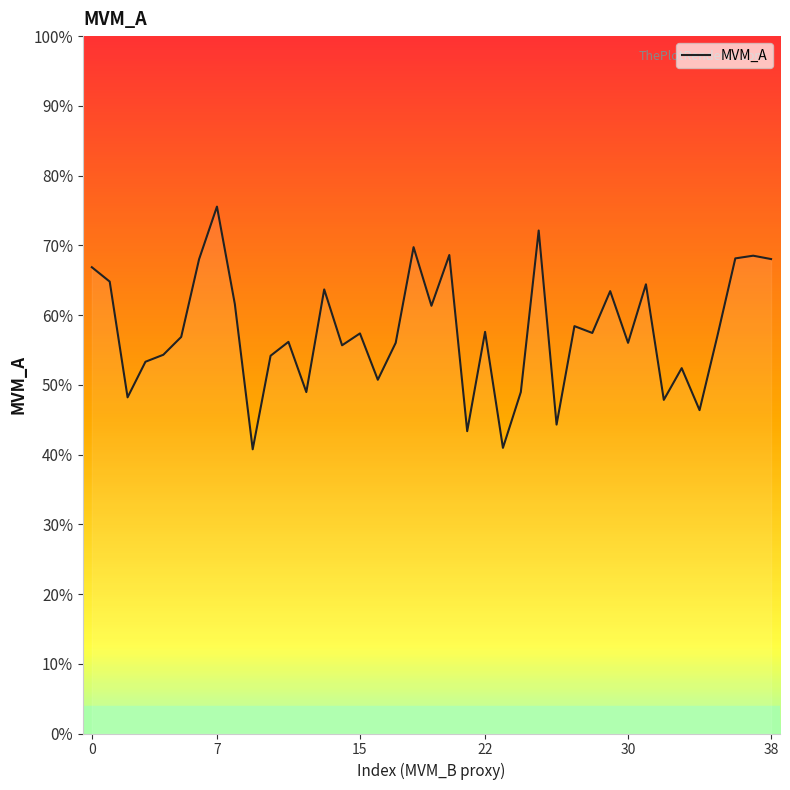

What is the label of the 19th point from the left?

18